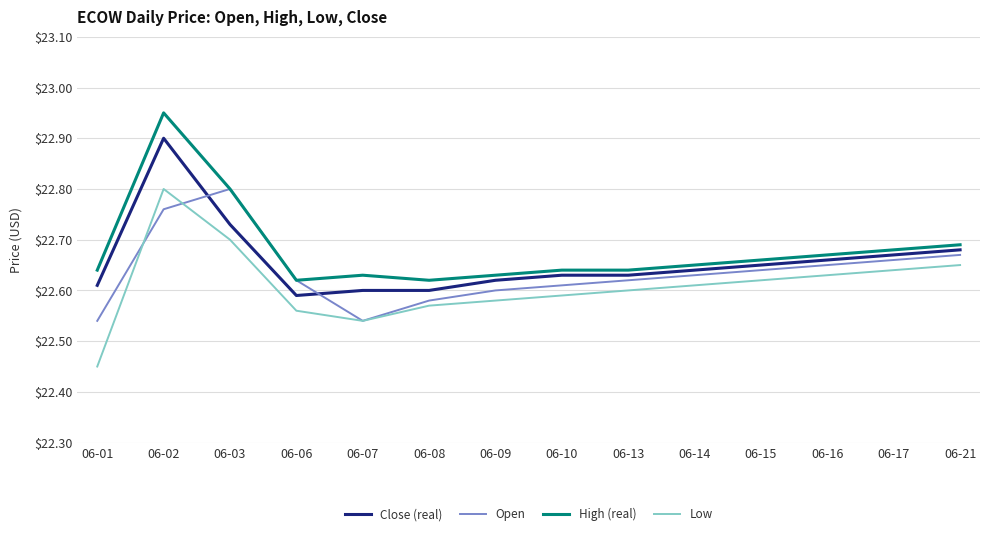

Between 06-01 and 06-15, which series saw the biggest shift?

Low